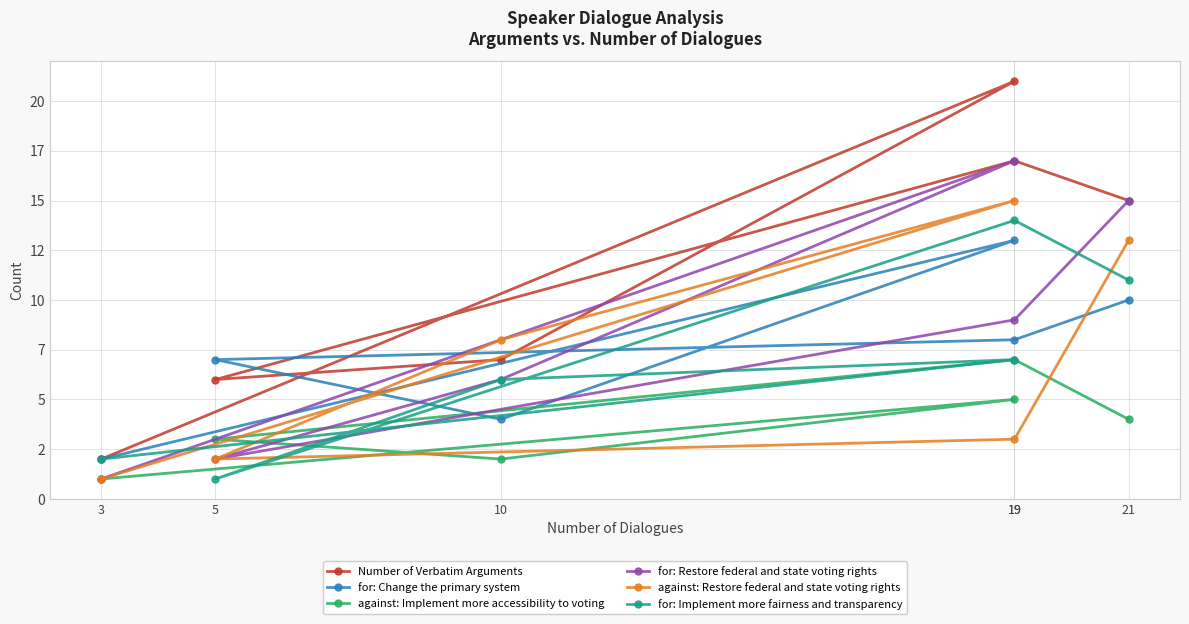

What is the difference between the highest and lowest values at 10?

6